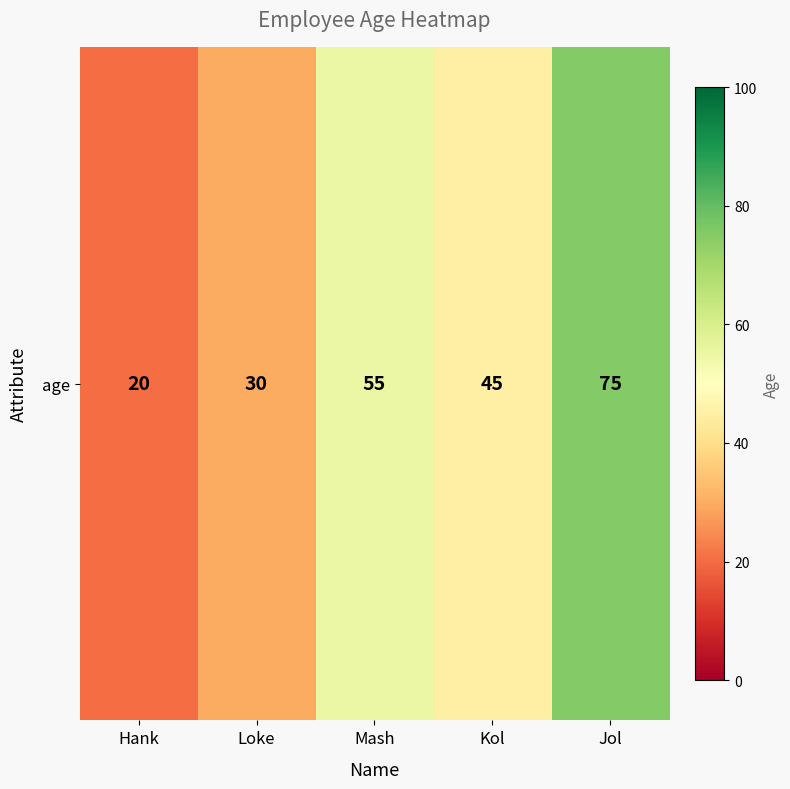

Count the number of data series in this chart.

1